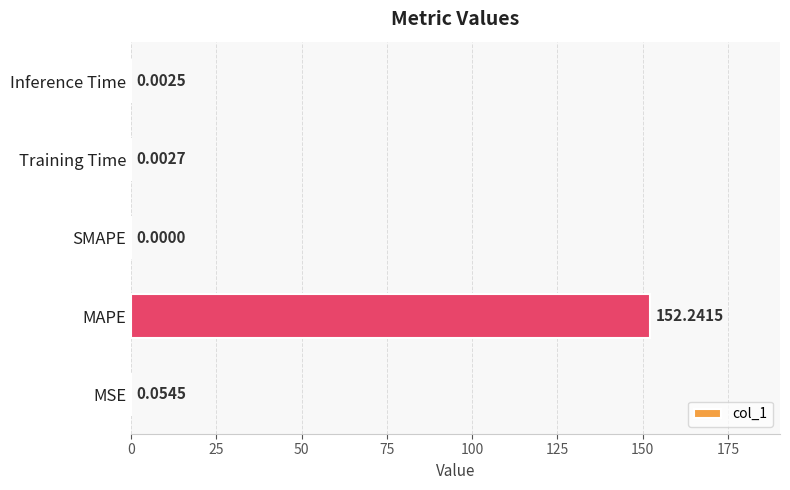

What is the greatest value displayed?

152.2